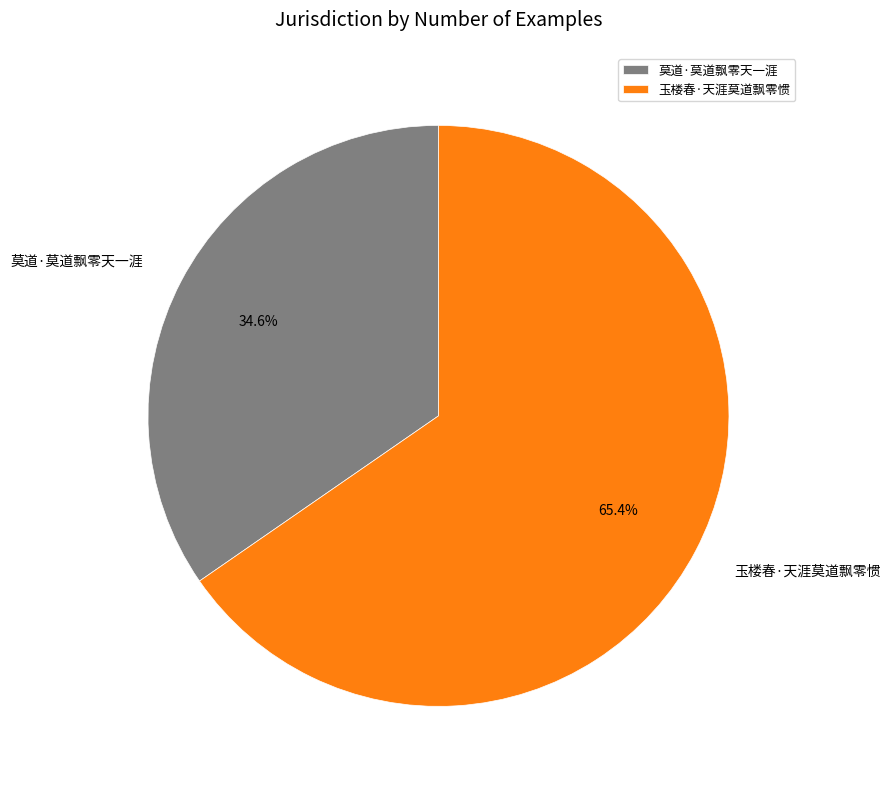

What portion of the pie excludes 莫道·莫道飘零天一涯?

65.4%